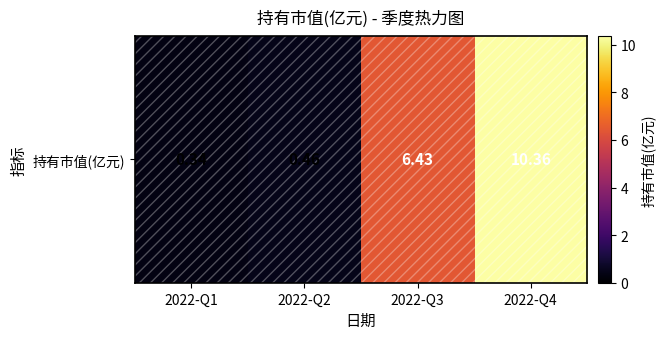

At which category does the chart reach its minimum across all series?

2022-Q1